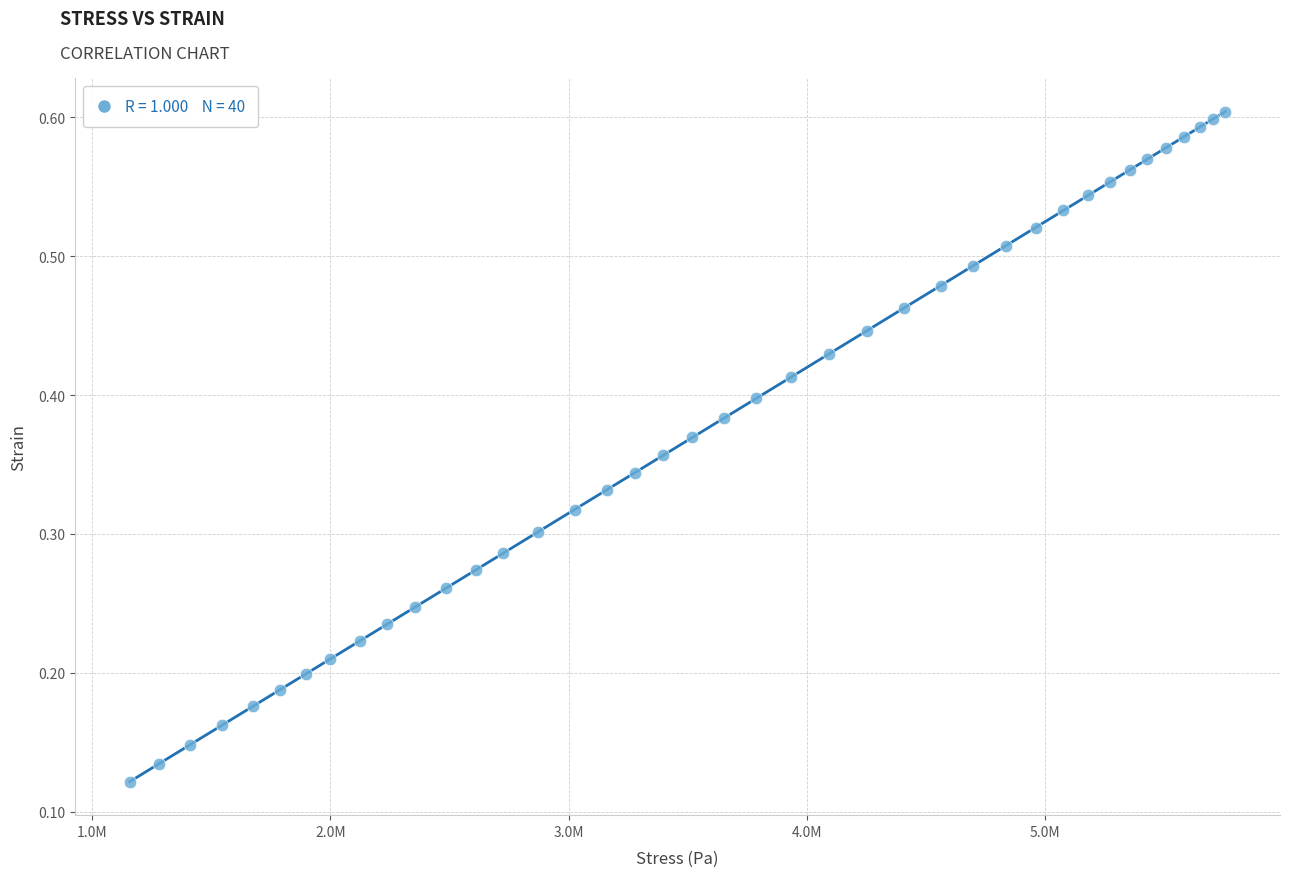

What is the range of X values (max minus min)?

4596425.5